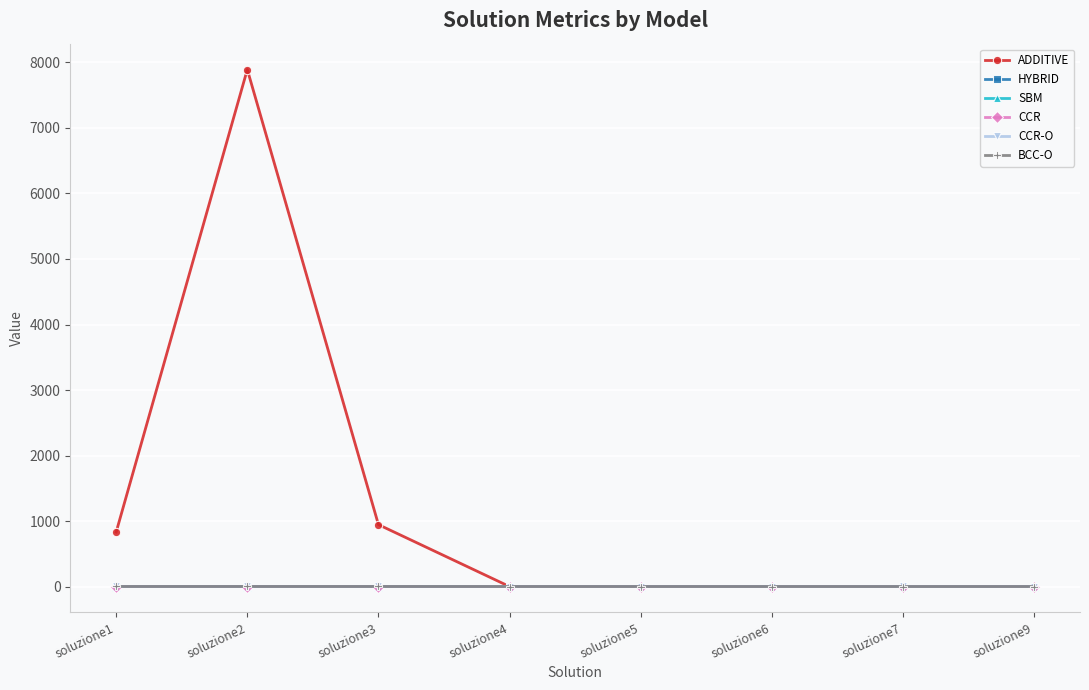

At which category is the sum across all series the highest?

soluzione2